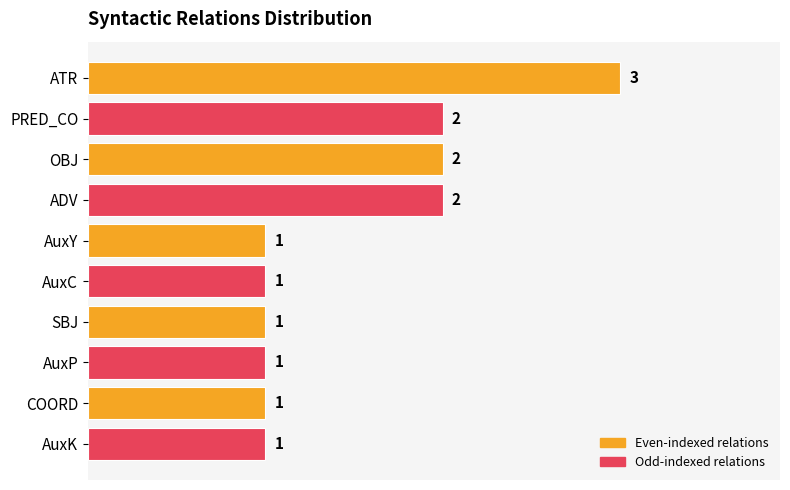

What is the smallest value displayed?

1